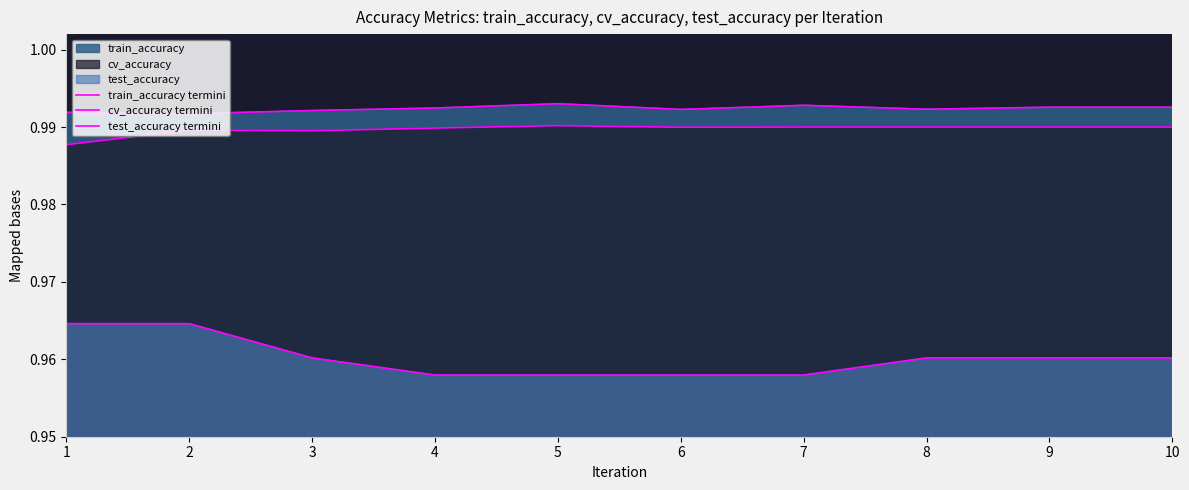

What is the approximate value of test_accuracy termini at 10?

1.0